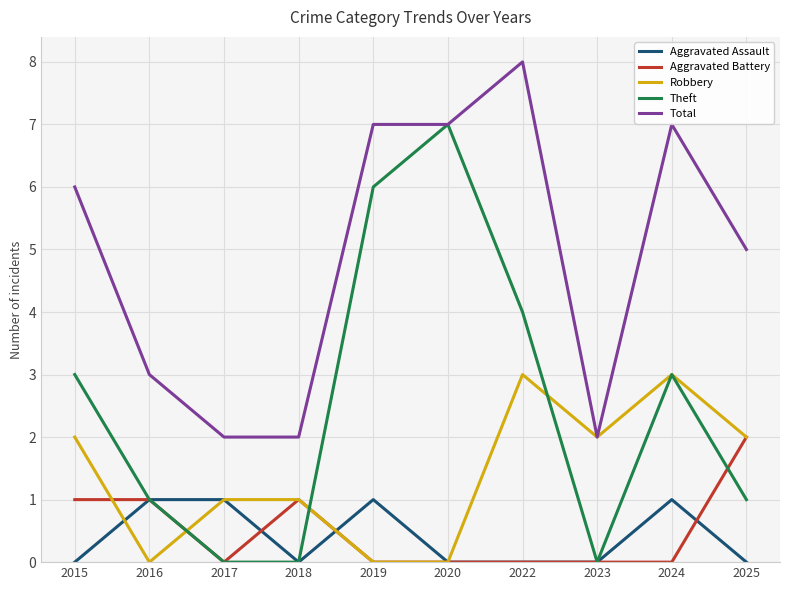

Count the number of categories in the chart.

10